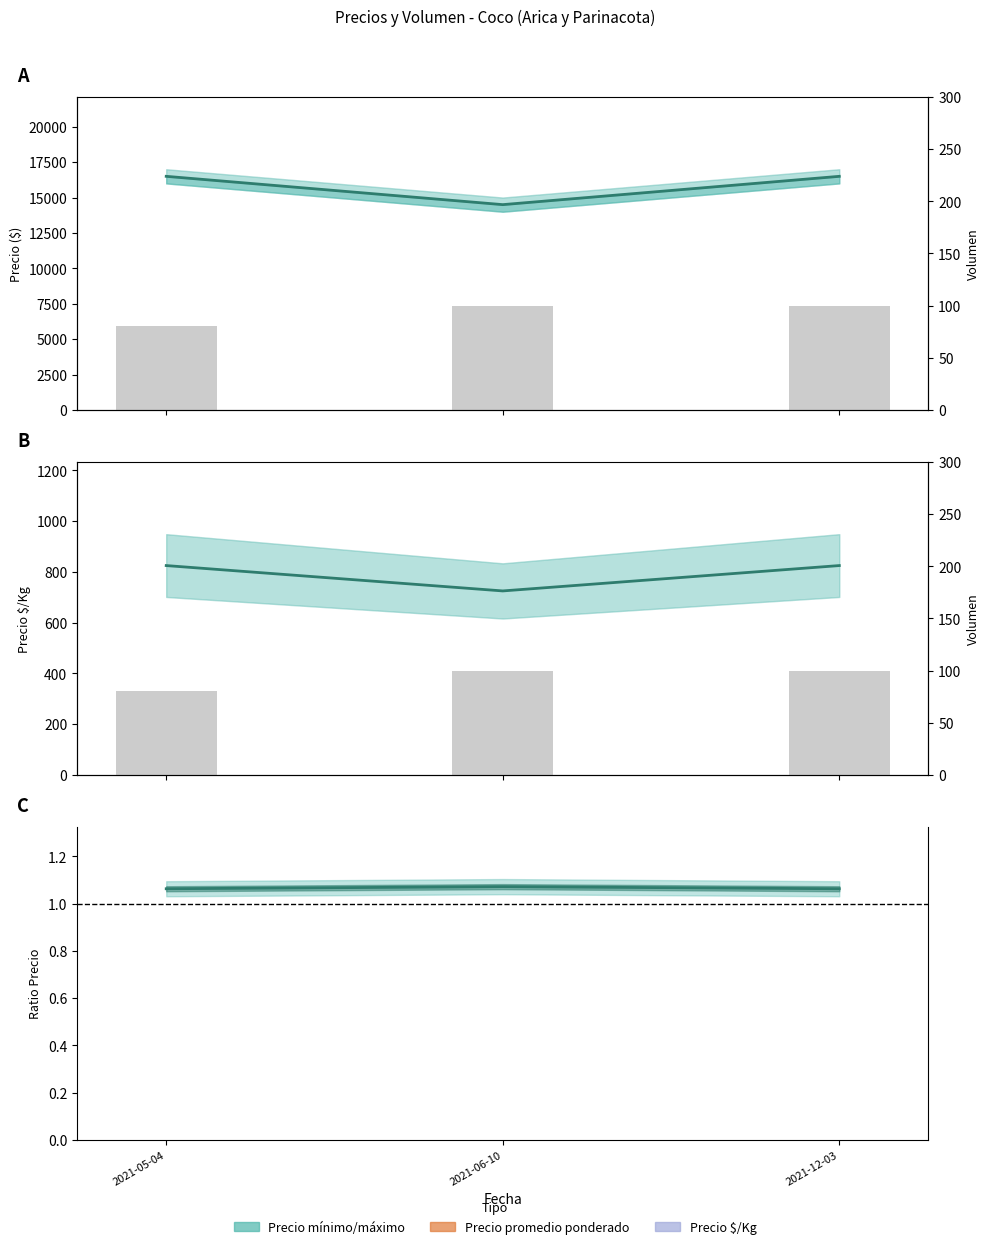

What is the label of the 2nd bar from the right?

2021-06-10